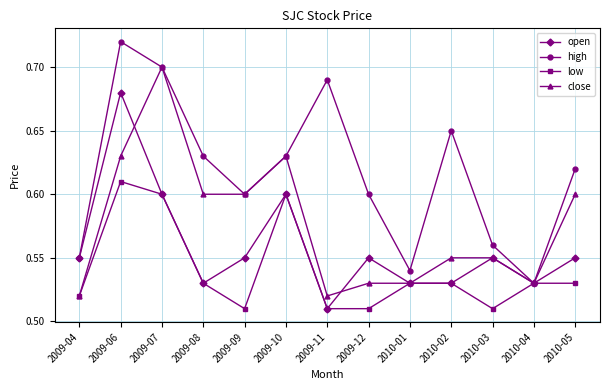

Which series changed the most between 2009-06 and 2009-09?

open